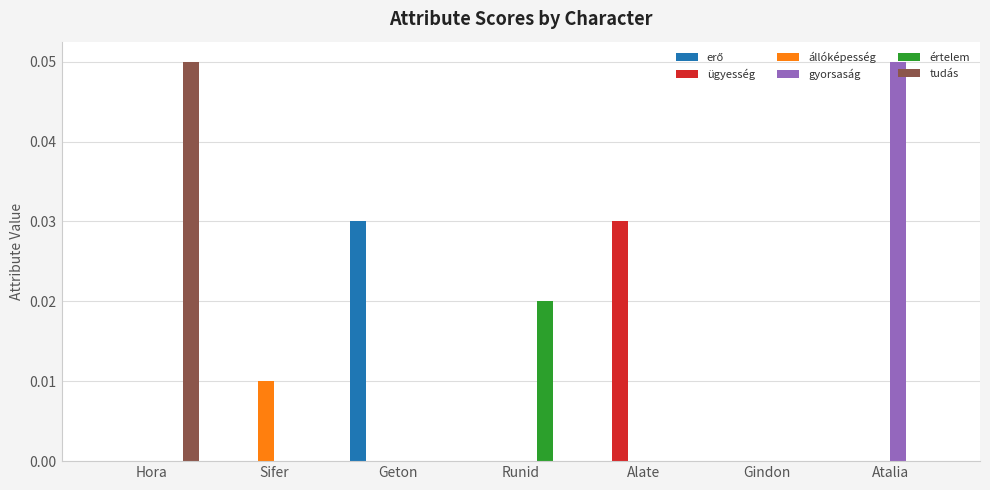

Does the chart contain stacked bars?

No